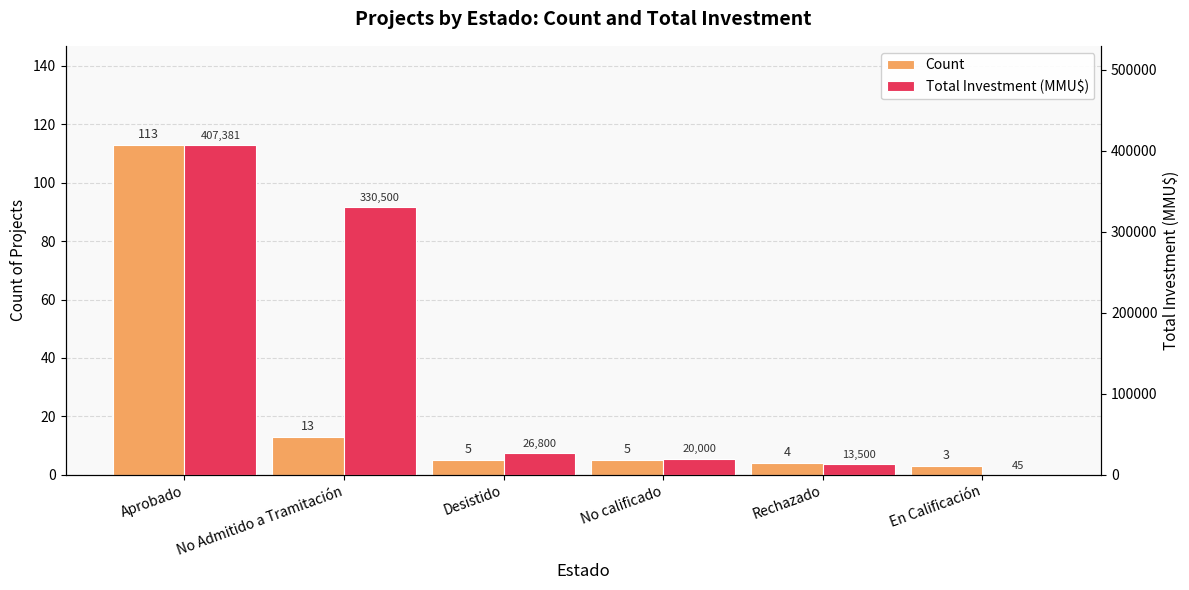

What is the spread (max minus min) of values at En Calificación?

42